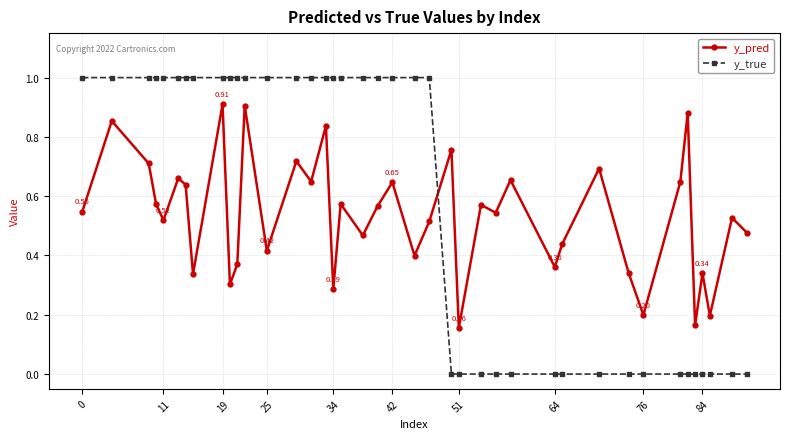

Which series has the widest spread of values?

y_true